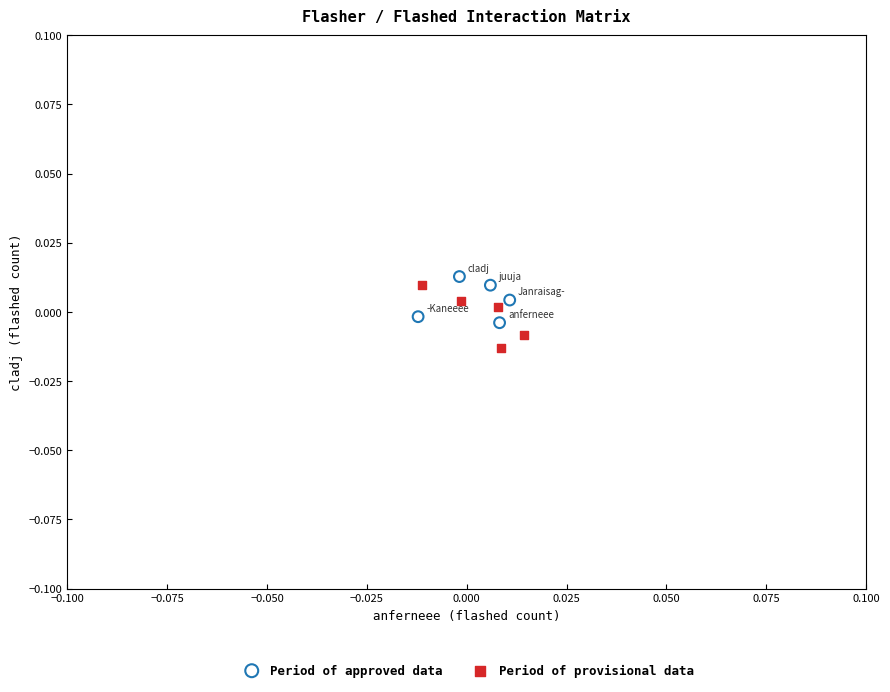

Which series contains the highest Y value?

Period of approved data